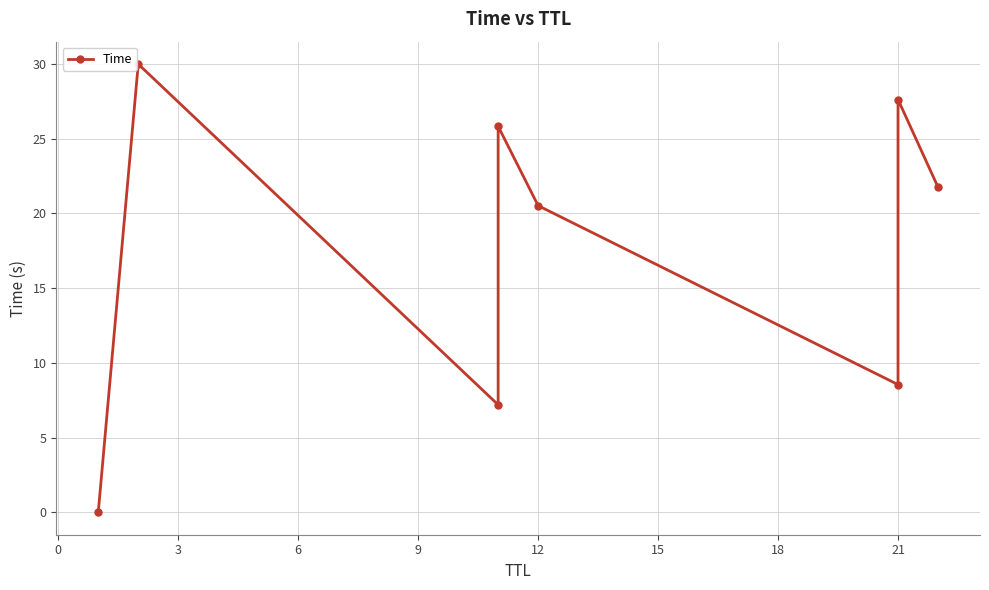

The chart shows a value of 12.2 at 21. True or false?

False